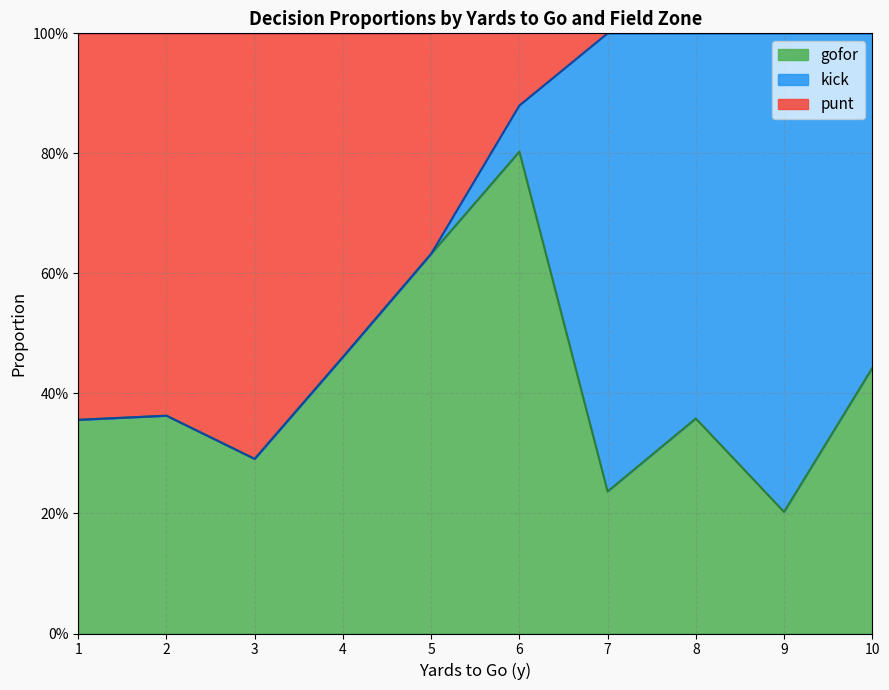

Between 7 and 3, which is larger?

3